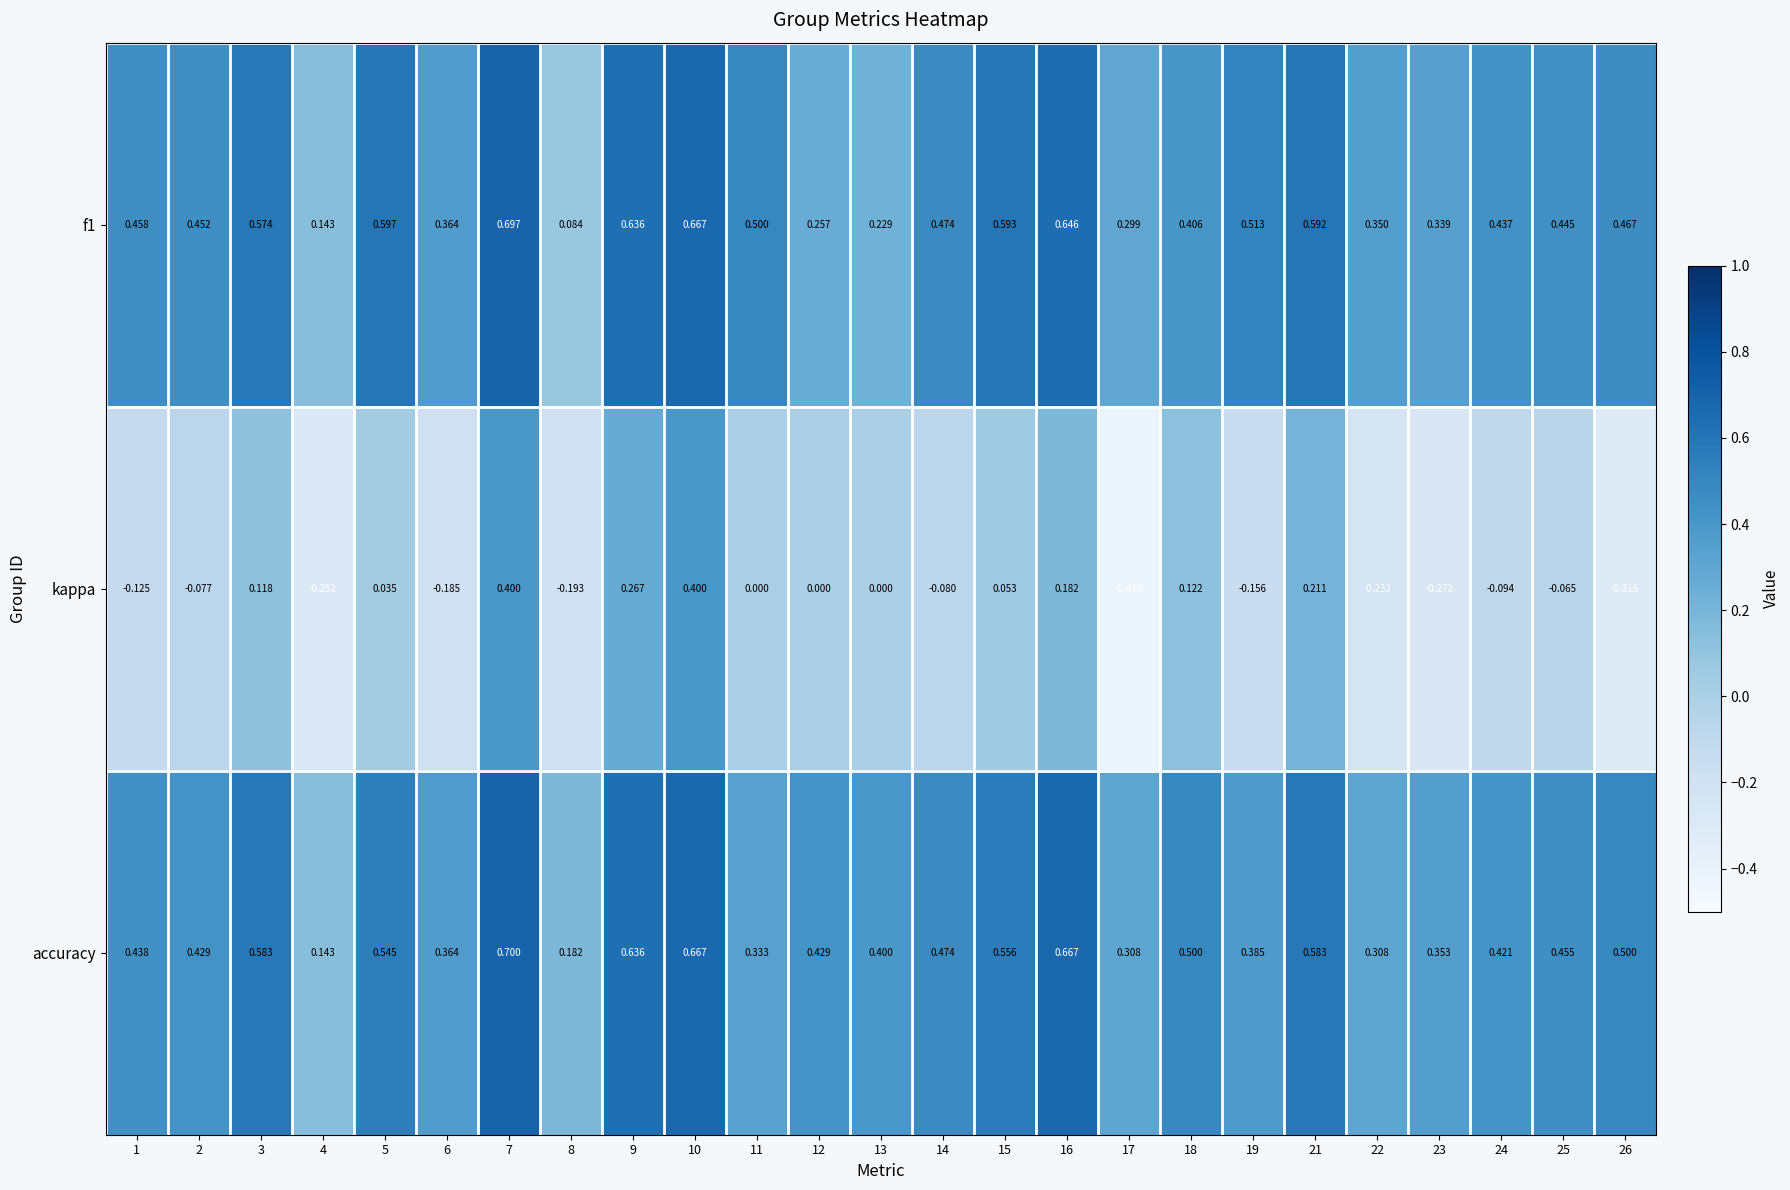

Is the value of accuracy at 18 greater than the value of kappa at 25?

Yes